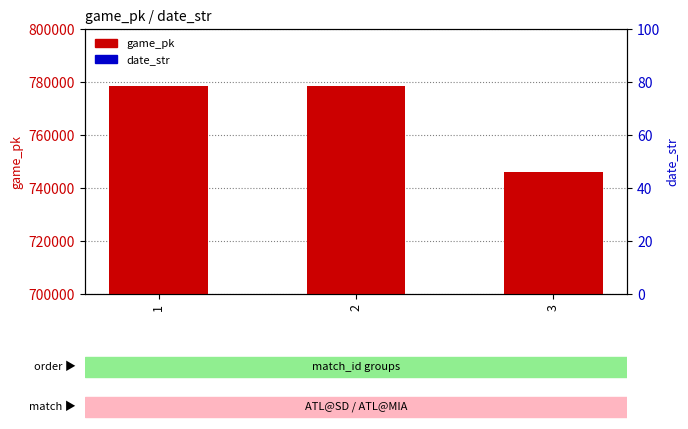

Which series reaches the maximum Y coordinate?

game_pk